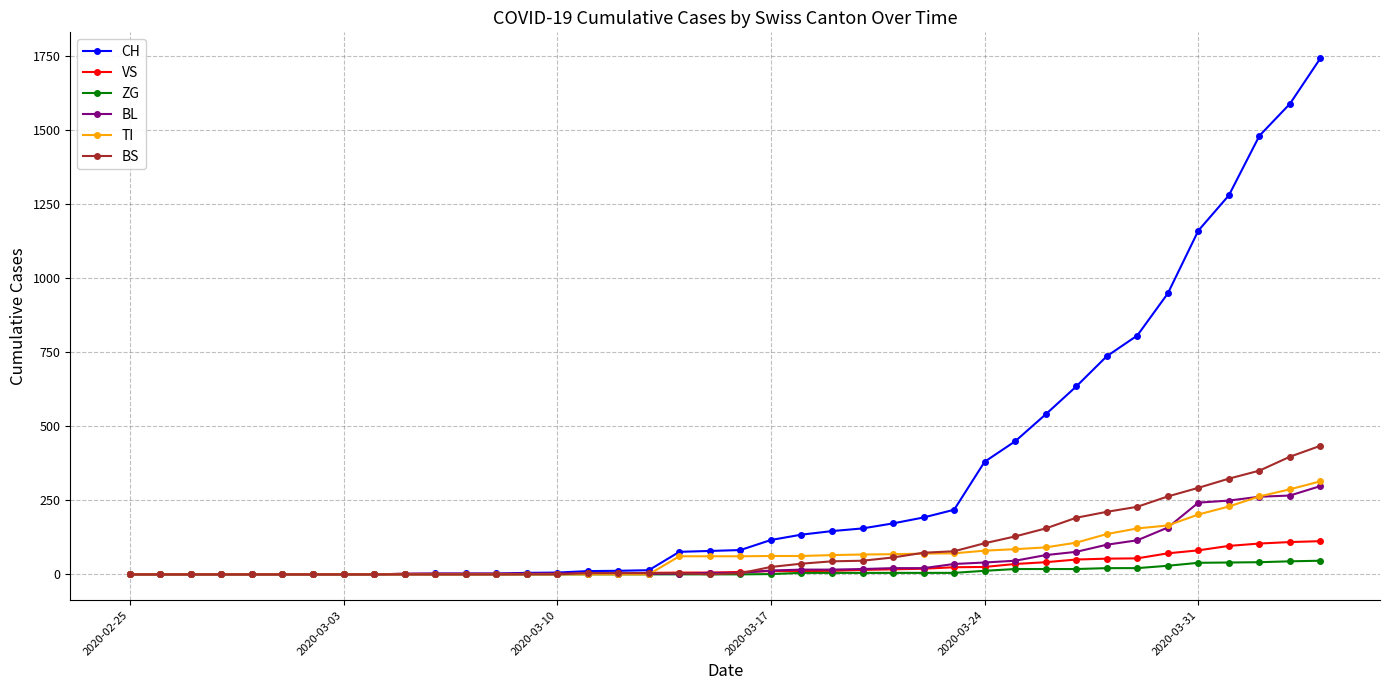

Which series has the largest total across all categories?

CH